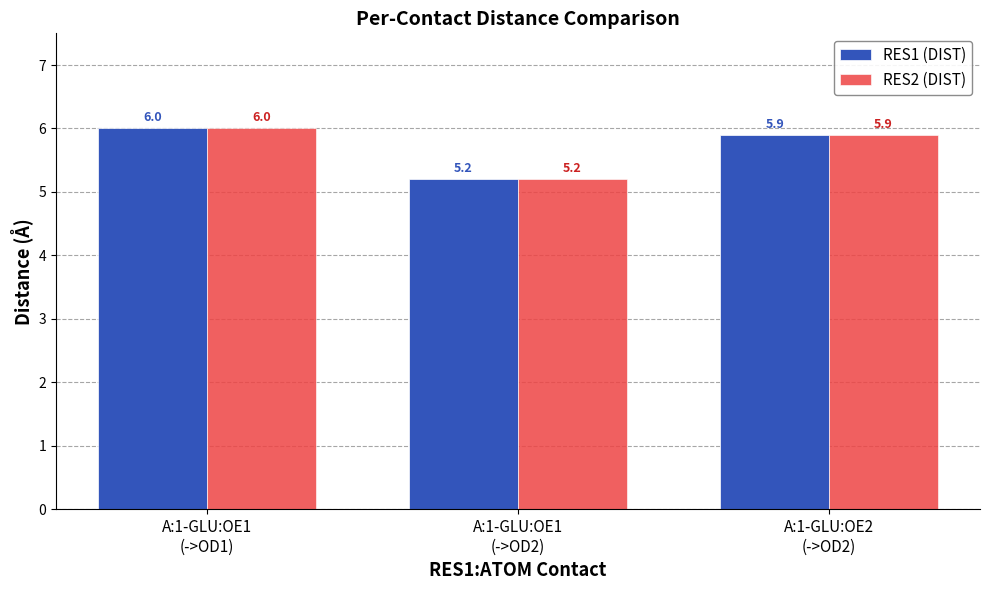

Where is RES2 (DIST) nearest to the value 5?

A:1-GLU:OE1
(->OD2)